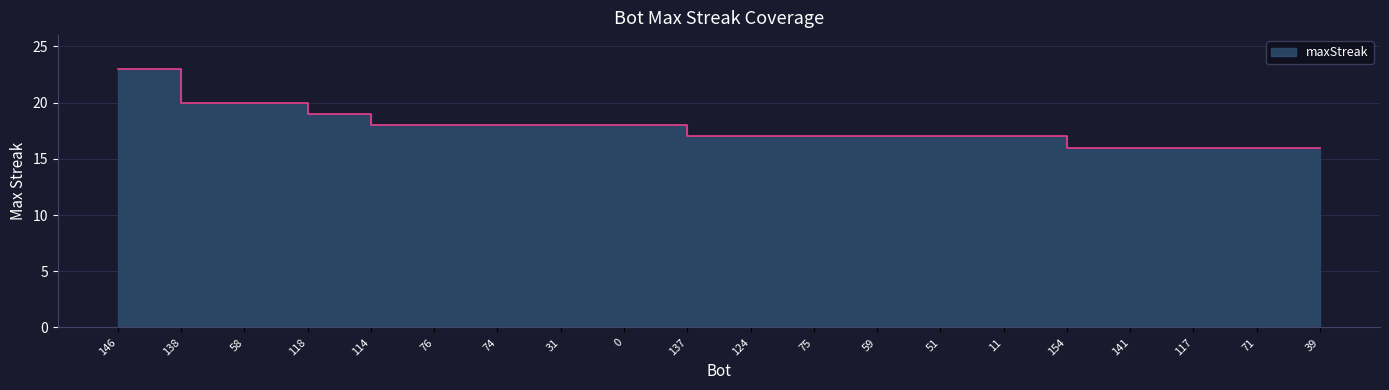

Rank the categories by value from lowest to highest.

154, 141, 117, 71, 39, 137, 124, 75, 59, 51, 11, 114, 76, 74, 31, 0, 118, 138, 58, 146